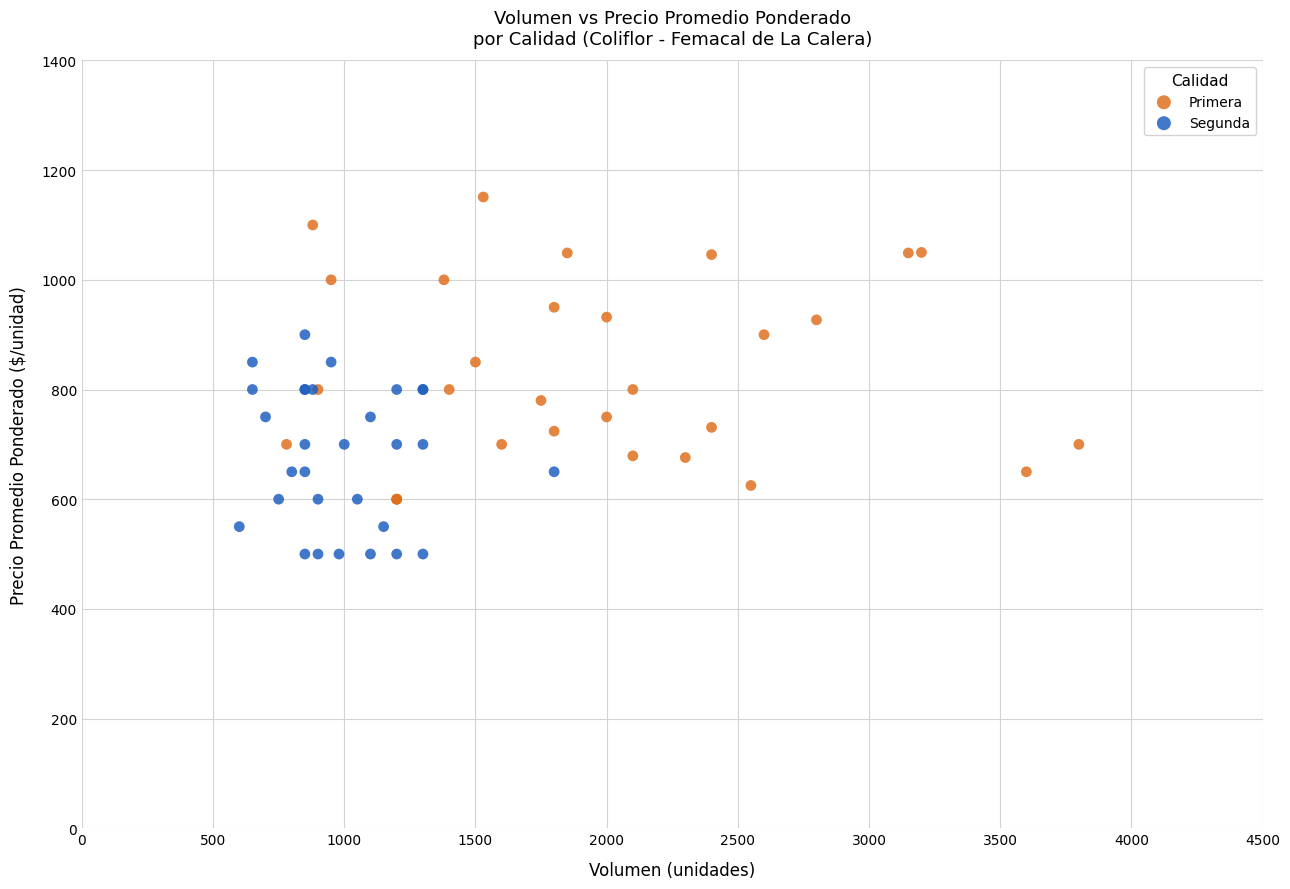

What are all the series names shown in the legend?

Primera, Segunda